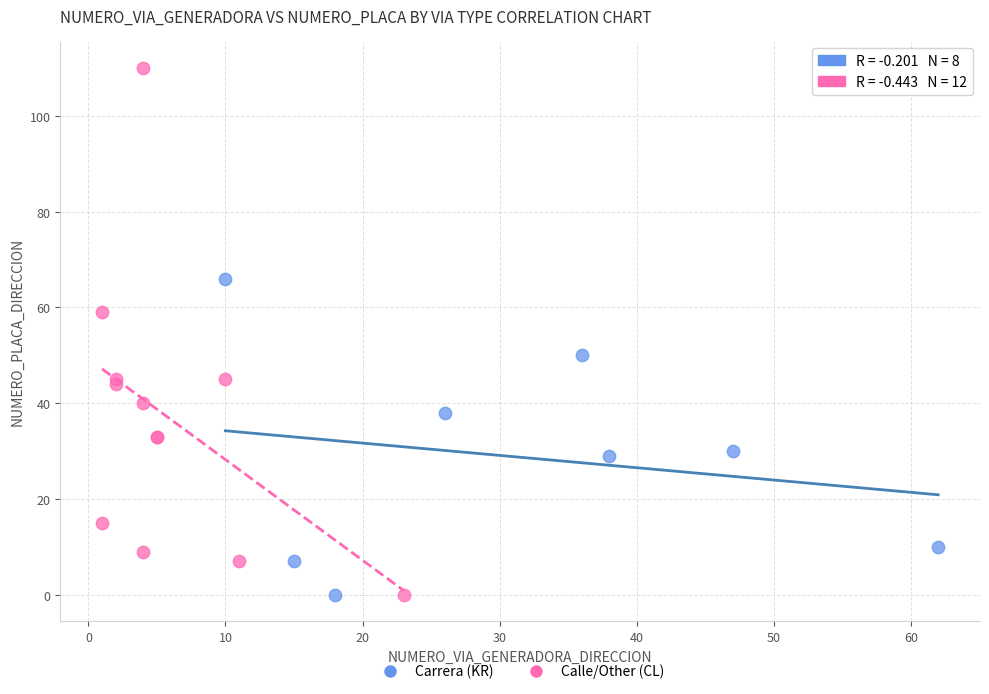

What are all the series names shown in the legend?

Carrera (KR), Calle/Other (CL)